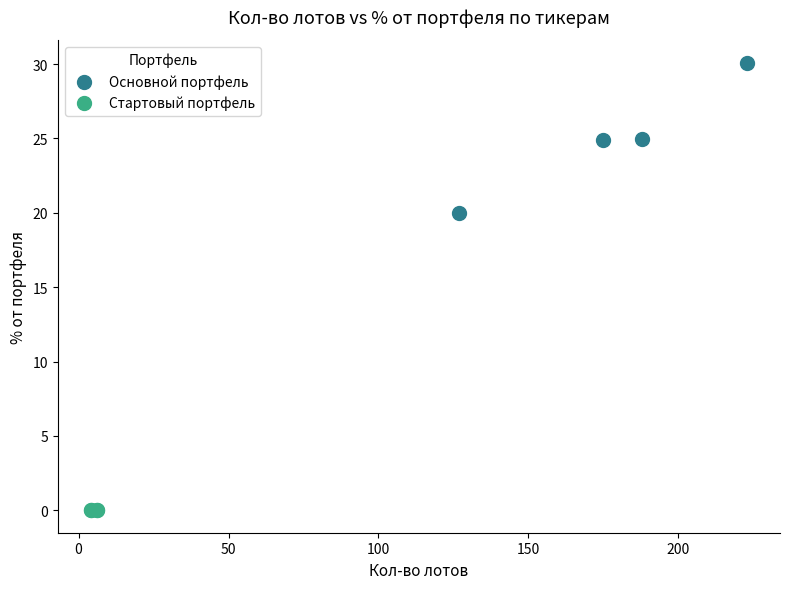

Which series reaches the maximum Y coordinate?

Основной портфель